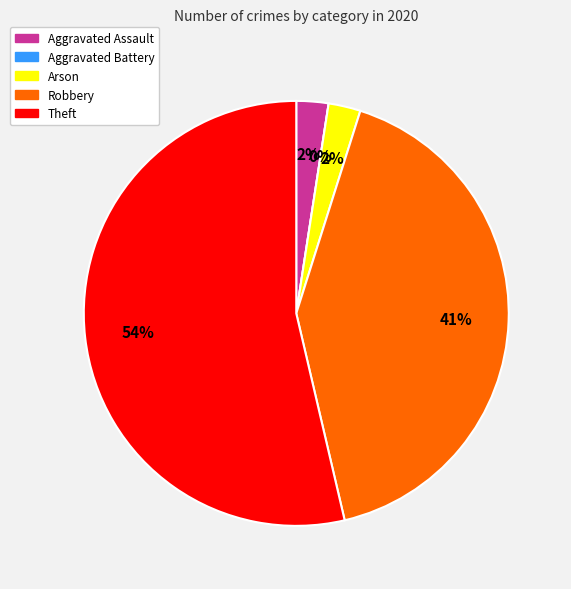

Is it true that Robbery is 41% of the pie?

True